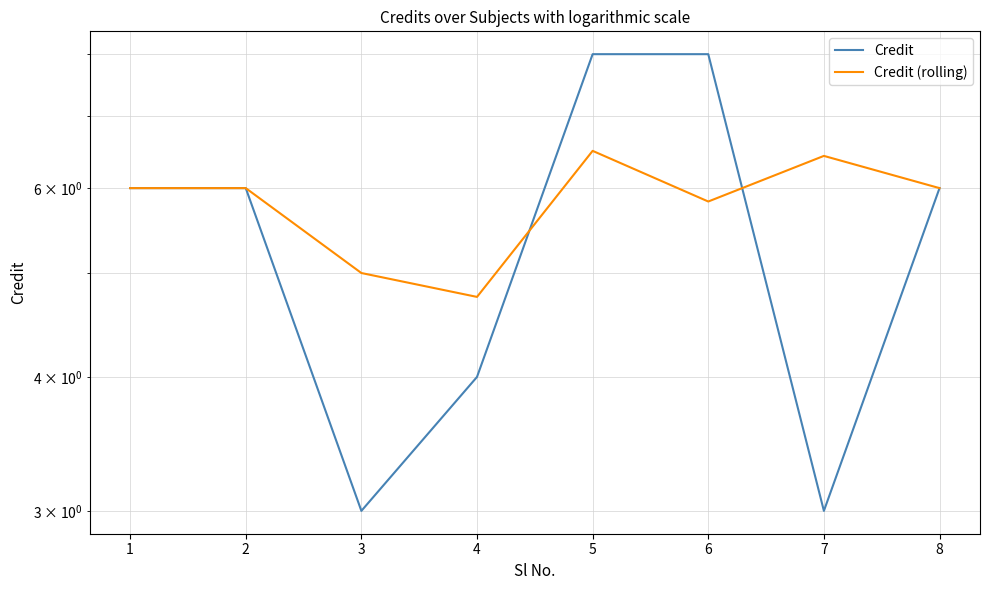

True or false: Credit has more than 0 points higher than both neighbors.

False